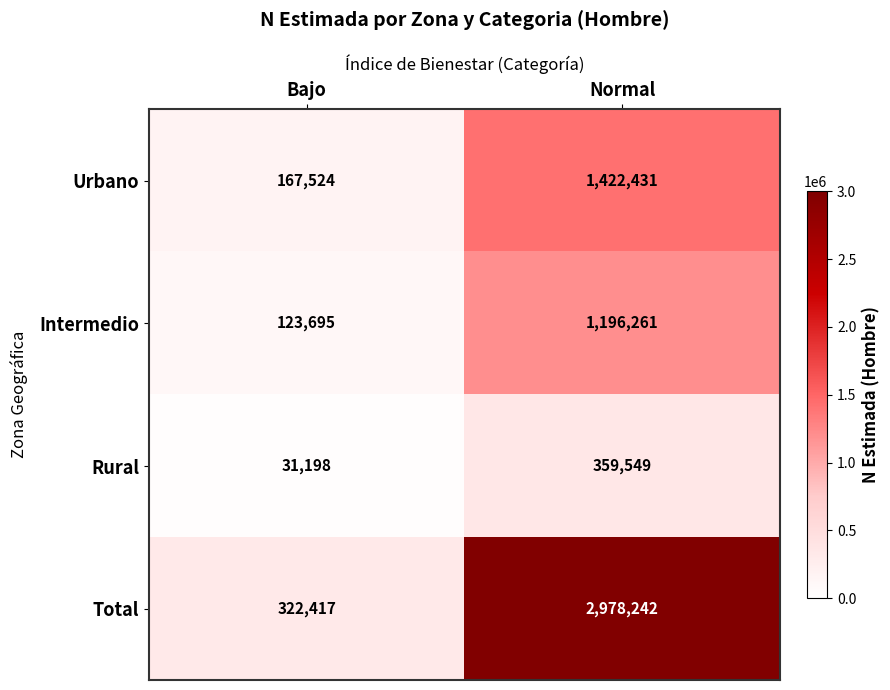

Rank the series at Normal from lowest to highest value.

Rural, Intermedio, Urbano, Total